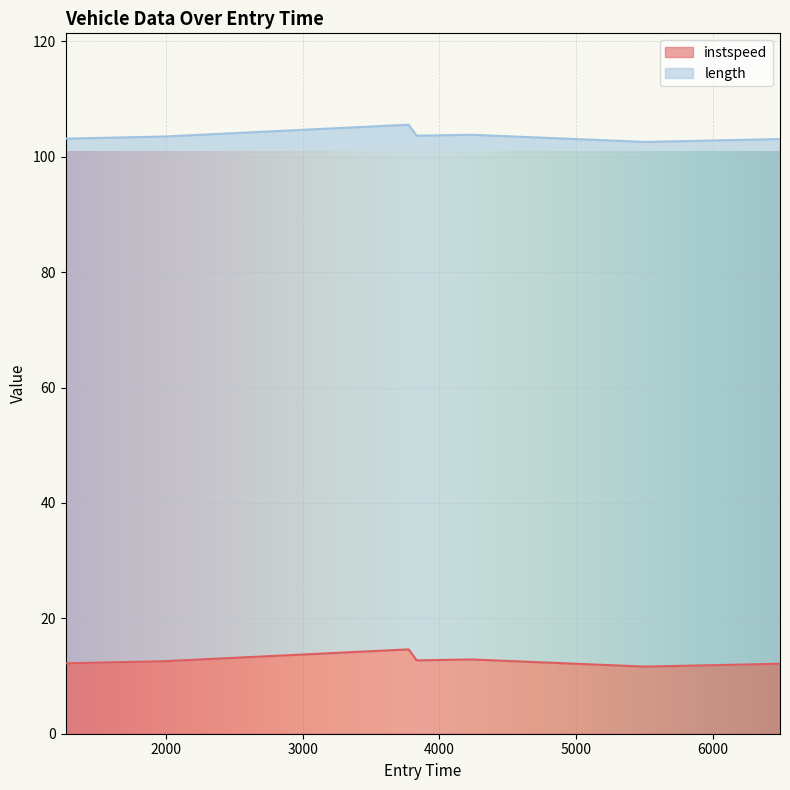

Between 1984.2011993018834 and 1263.9286952236905, which is larger?

1984.2011993018834